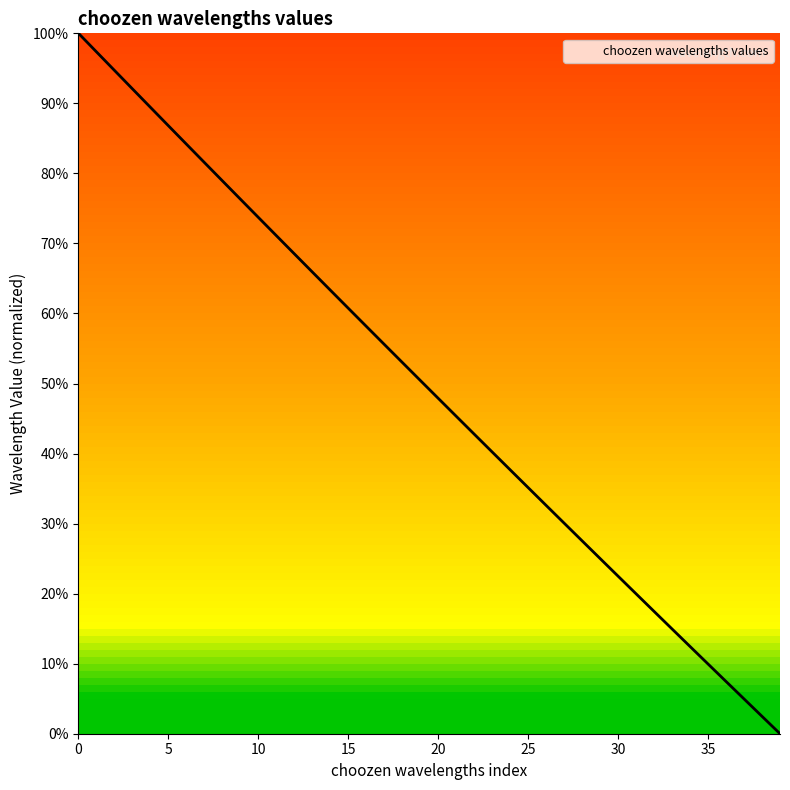

What is the value of the 7th point from the left?

0.8